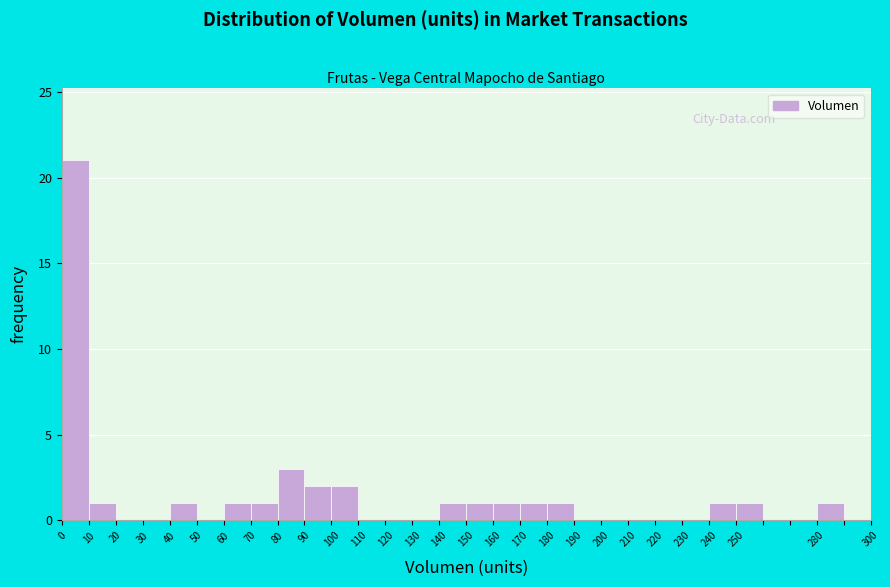

How tall is the bar that spans 70 to 80 on the x-axis? The values are not printed on the chart, so give them approximately, as read against the axis.

1